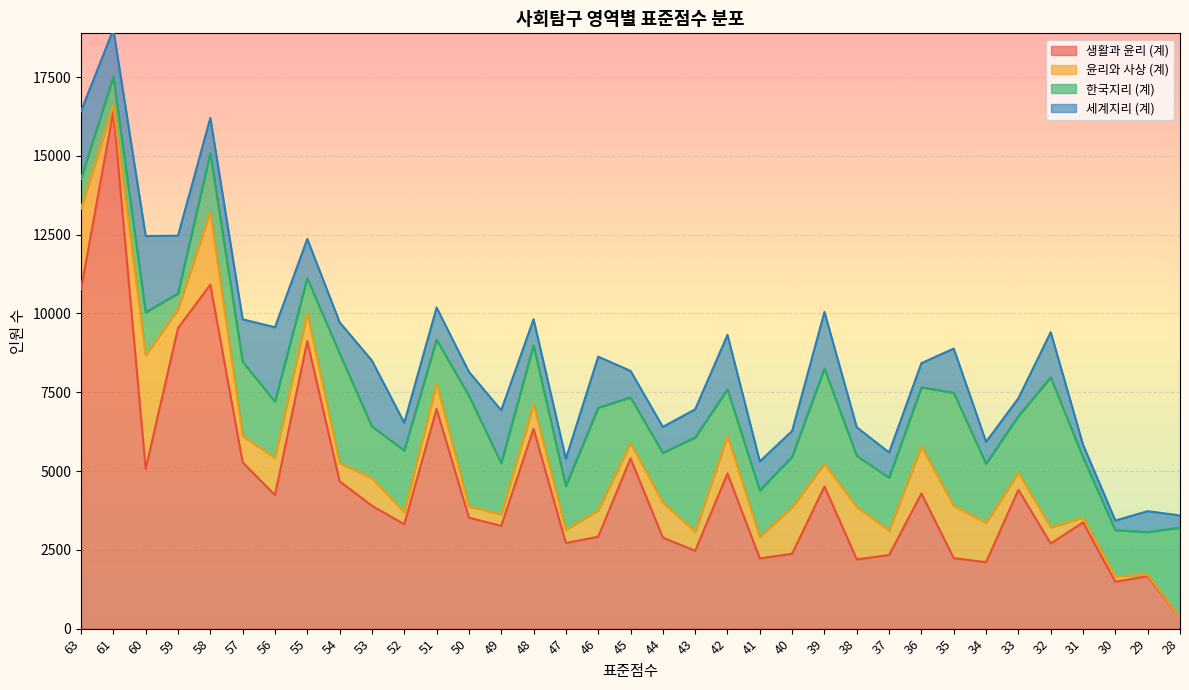

Reading left to right, transcribe all the data shown in this chart.

생활과 윤리 (계): 10764	16422	5065	9535	10911	5274	4237	9120	4675	3897	3312	6970	3522	3259	6338	2716	2916	5401	2886	2469	4921	2228	2376	4510	2196	2336	4287	2236	2107	4404	2699	3370	1488	1664	354
윤리와 사상 (계): 2560	195	3606	594	2308	835	1178	889	577	874	387	812	352	368	777	419	839	483	1115	607	1196	685	1479	722	1661	776	1492	1660	1248	547	517	153	176	47	0
한국지리 (계): 943	898	1364	499	1870	2359	1785	1108	3480	1642	1950	1384	3518	1621	1873	1386	3251	1450	1575	2989	1475	1471	1596	3021	1624	1674	1875	3587	1875	1789	4755	1912	1461	1351	2850
세계지리 (계): 2151	1495	2421	1836	1113	1344	2362	1246	988	2089	881	1020	756	1679	828	868	1622	843	824	893	1728	919	822	1795	906	803	769	1401	696	568	1434	398	304	664	387